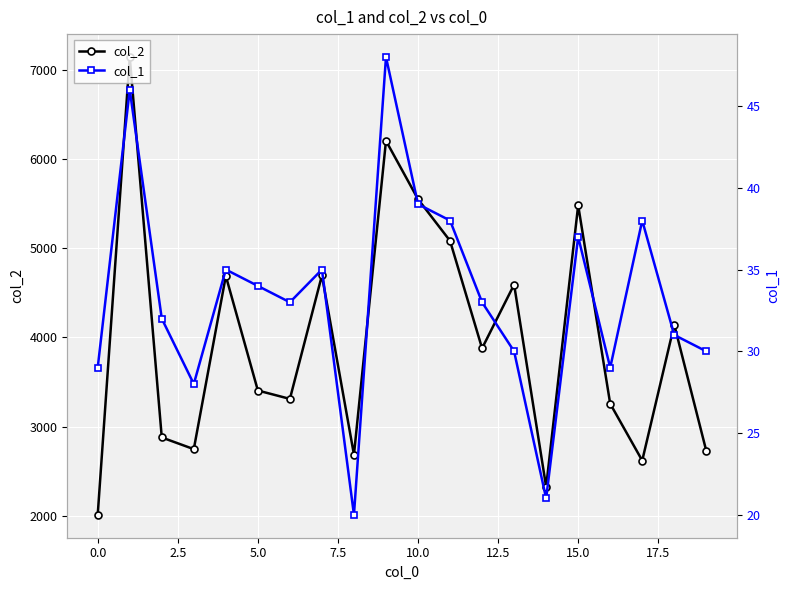

At how many categories does at least one series exceed 5774?

2